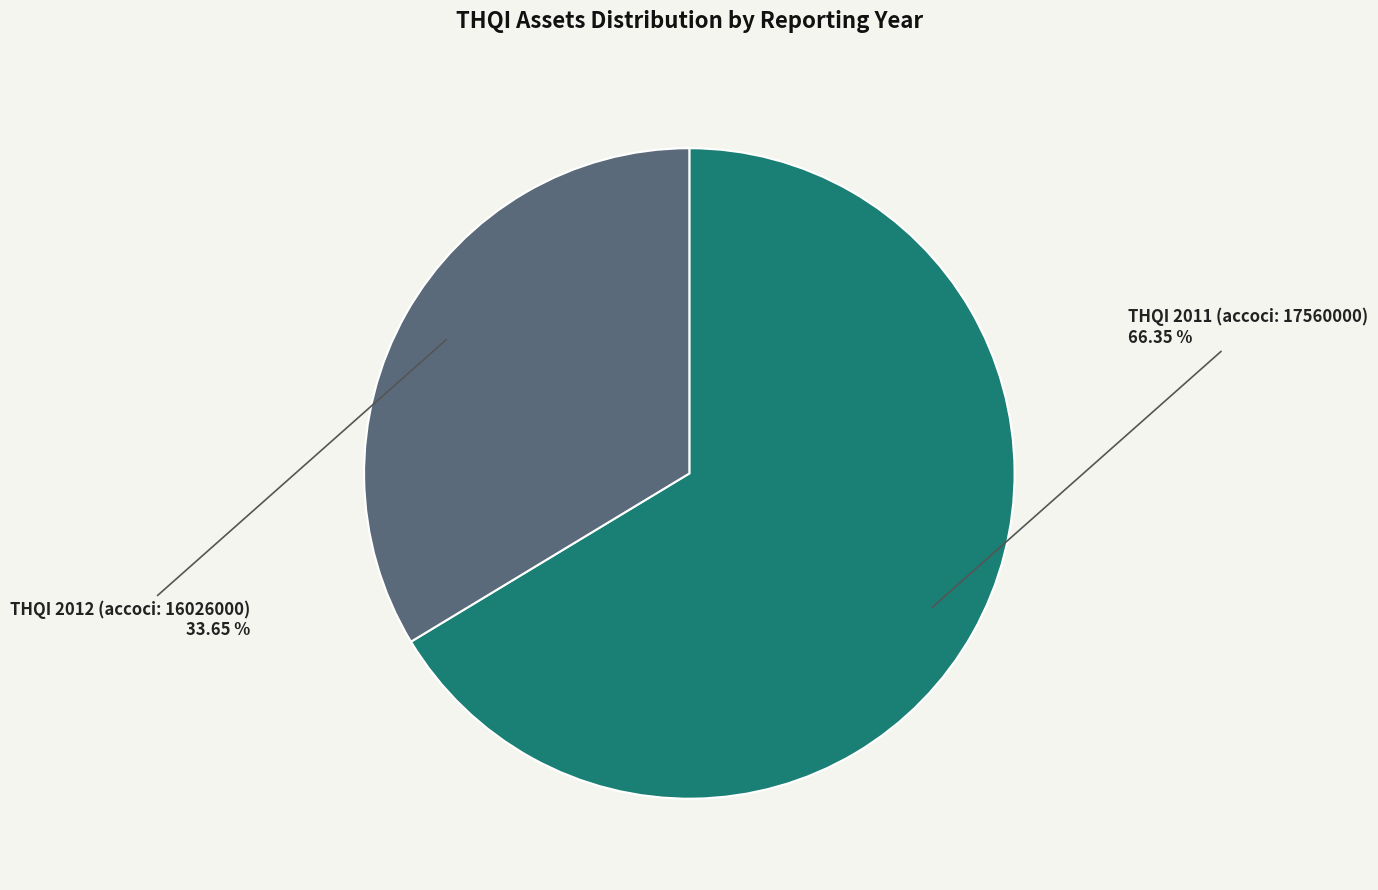

Does any single category account for the majority?

Yes